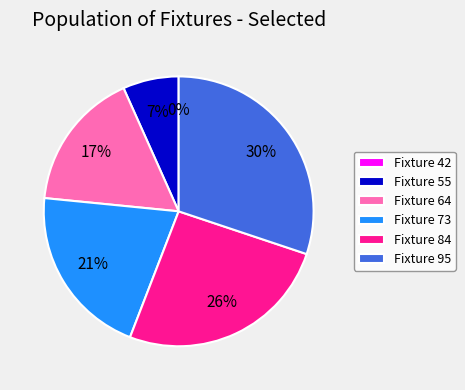

What is the ratio of the value at 84 to the value at 55?

3.8